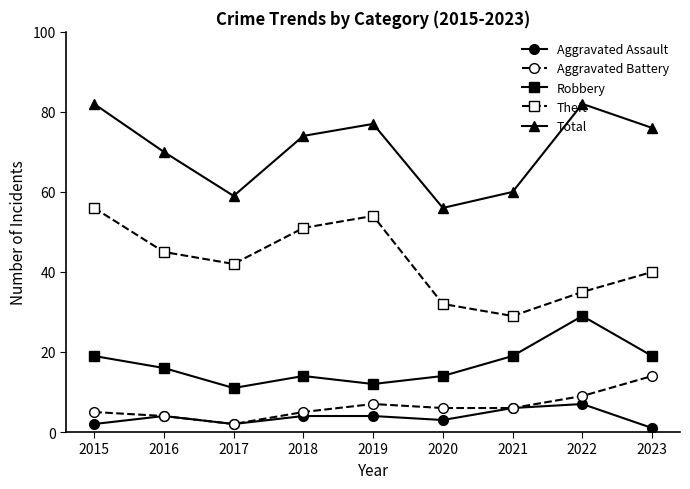

What is the value of the Theft point at the 1st from the left?

56